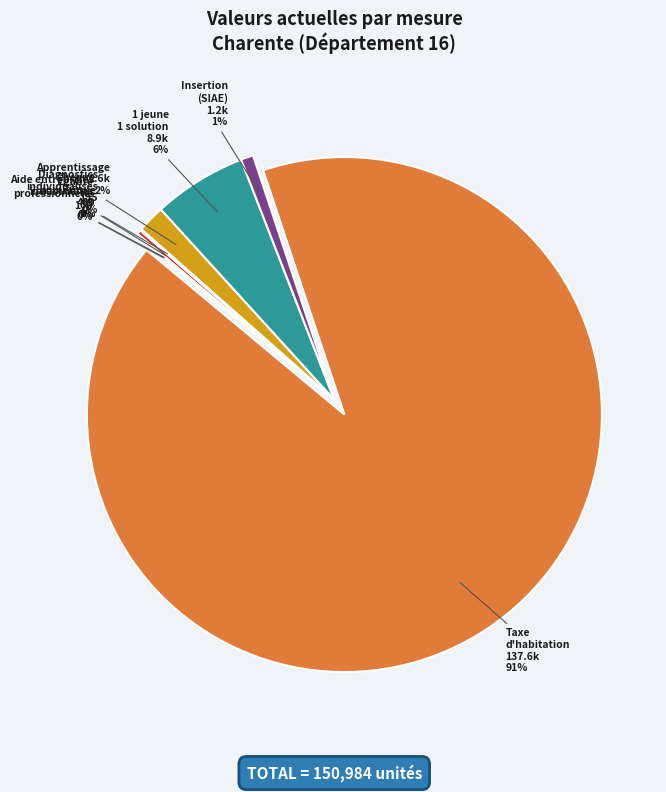

Which slice represents more than half of the pie?

Taxe d'habitation